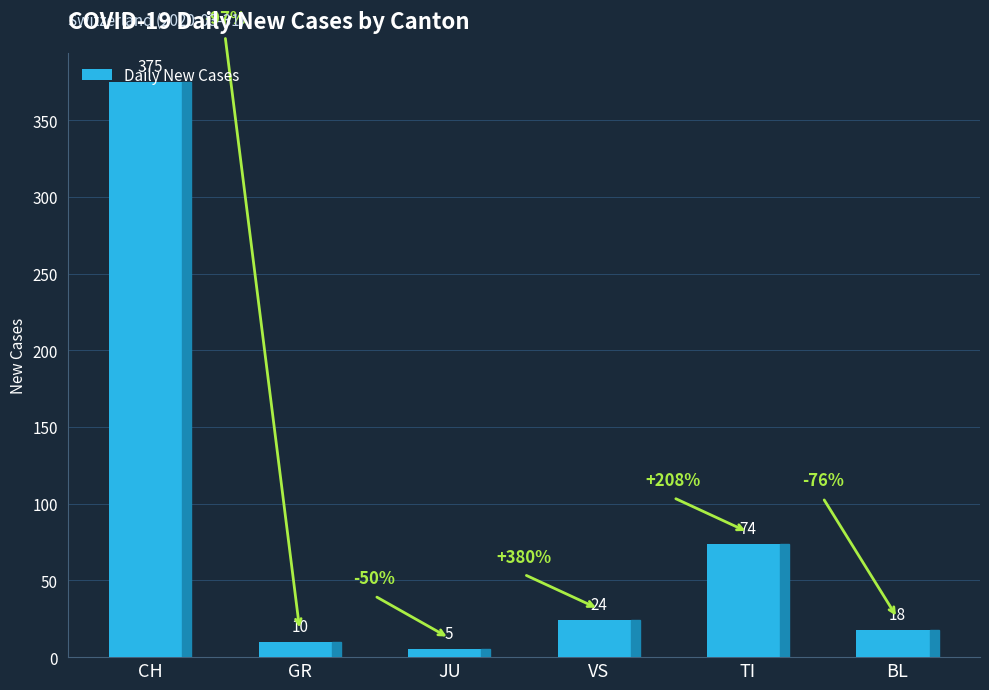

List the labels in order of value, smallest first.

JU, GR, BL, VS, TI, CH